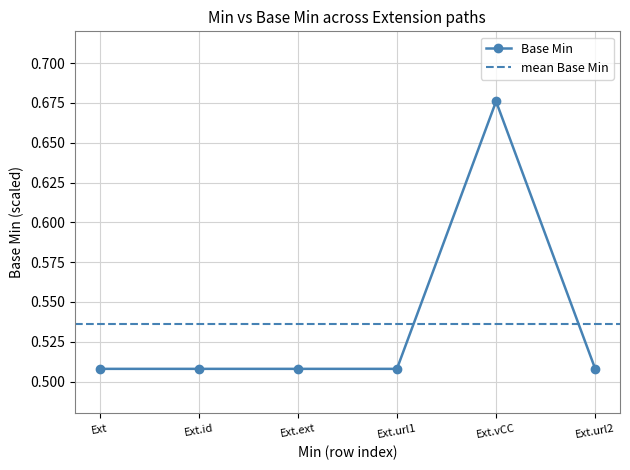

True or false: Base Min has more than 2 interior local peaks.

False